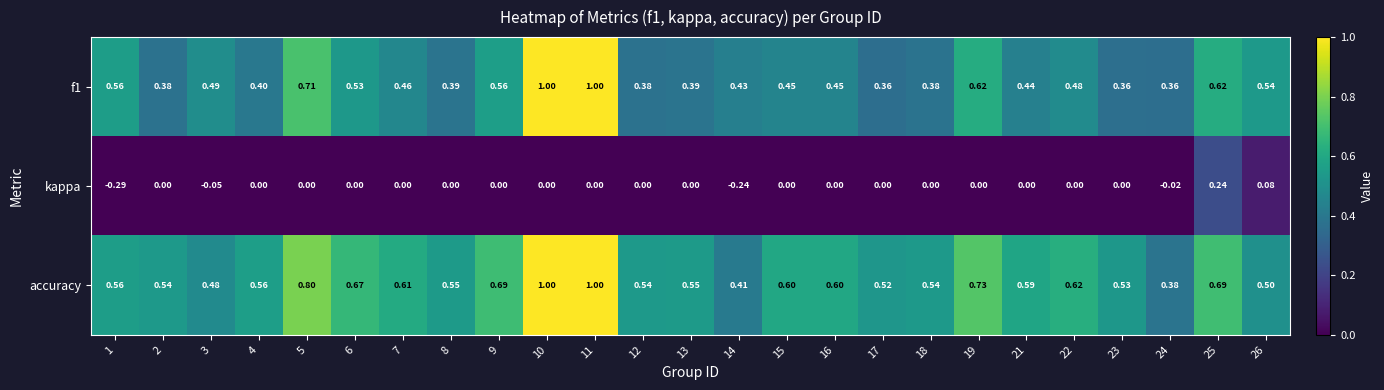

Is the value of kappa at 3 greater than the value of f1 at 10?

No